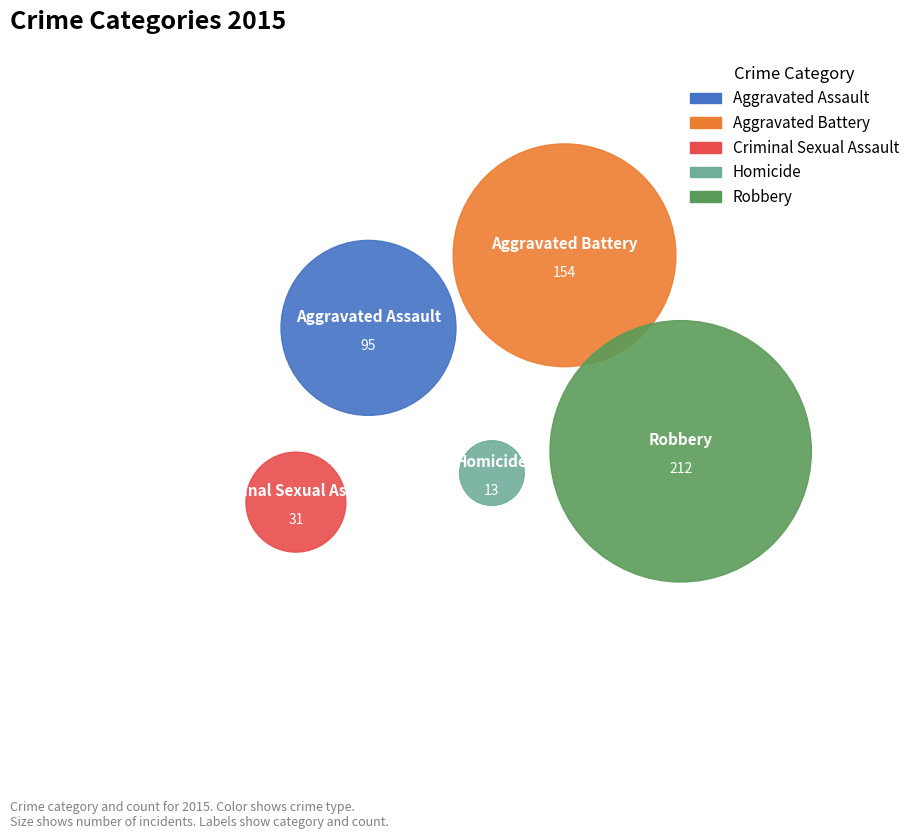

Which has a higher value, Aggravated Battery or Criminal Sexual Assault?

Aggravated Battery